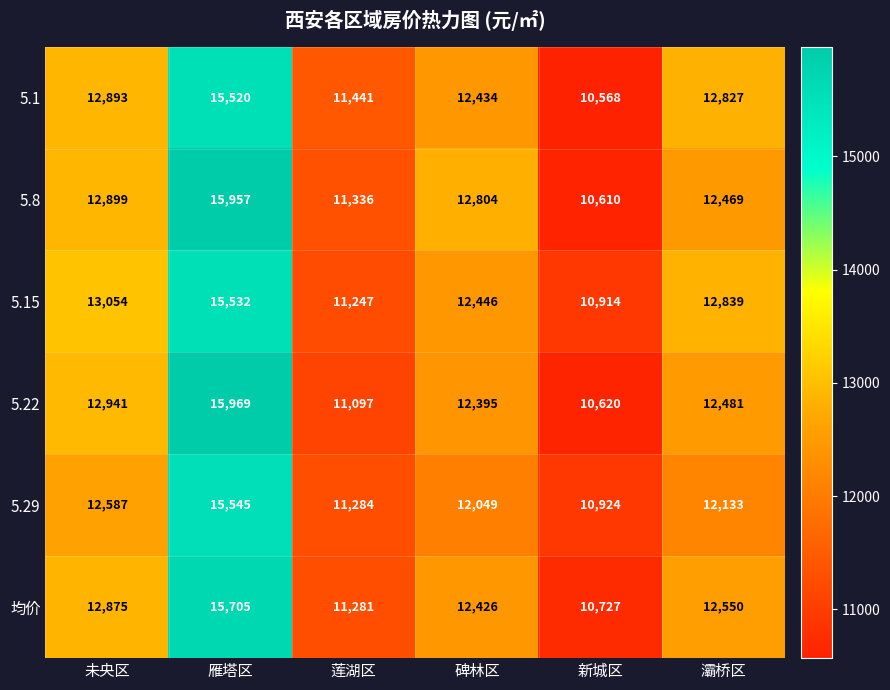

What is the difference between the maximum and minimum values in the 5.29 series?

4621